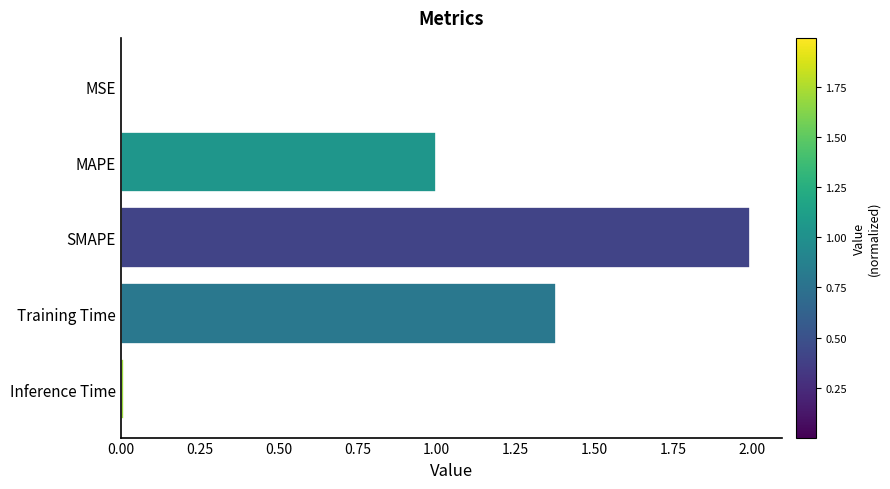

The chart shows a value of 0.0 at MSE. True or false?

True